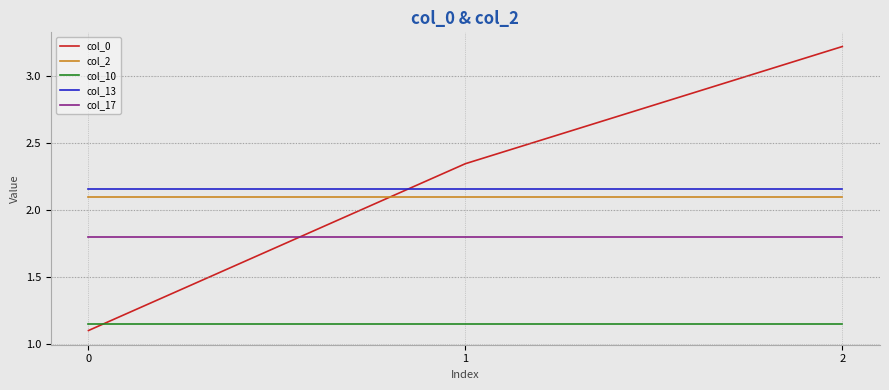

The col_10 series shows 1.1 at 1. True or false?

True